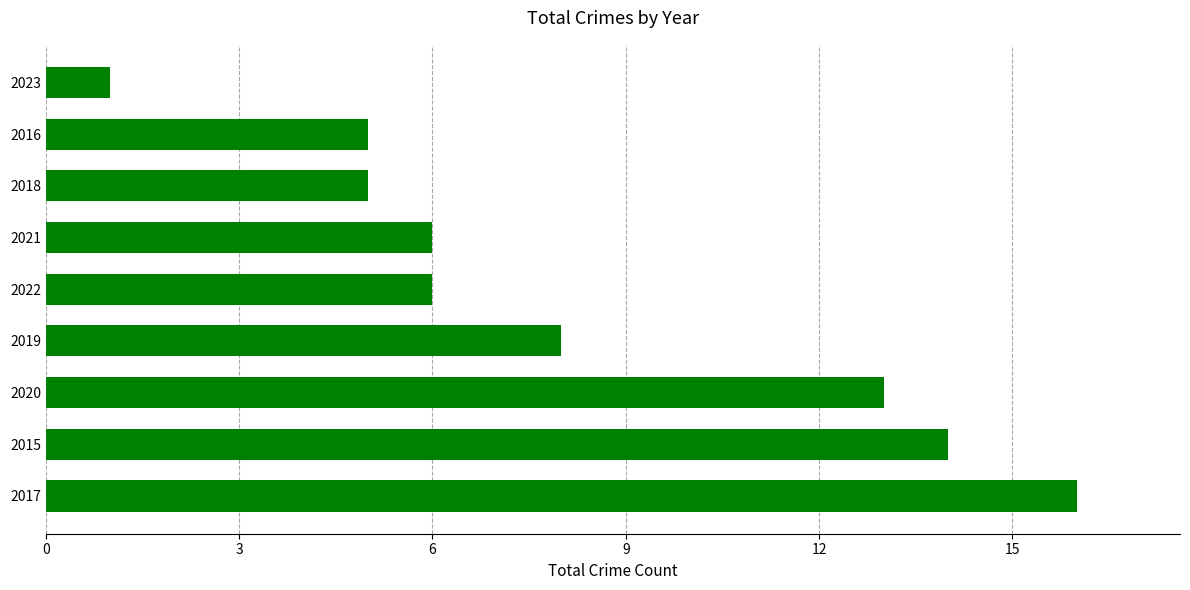

What is the approximate value at 2015, to the nearest 10?

10